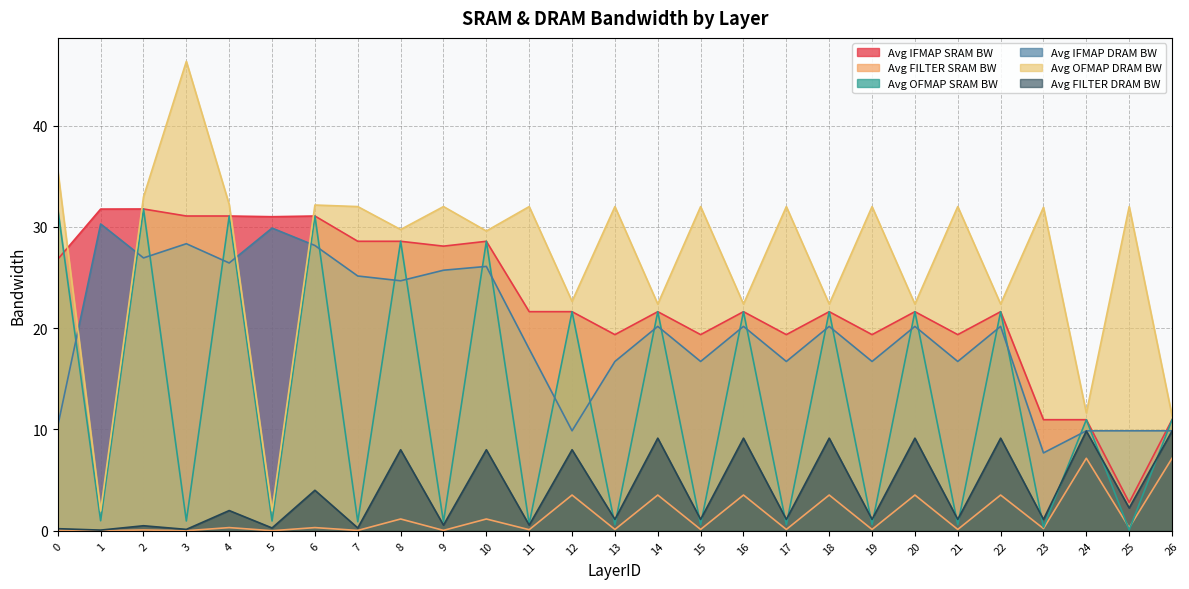

What is the difference between the Avg IFMAP SRAM BW values at 26 and 10?

17.6